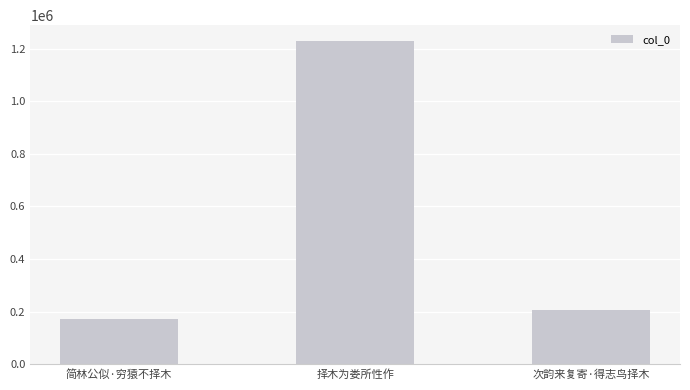

What is the maximum value shown in the chart?

1227930